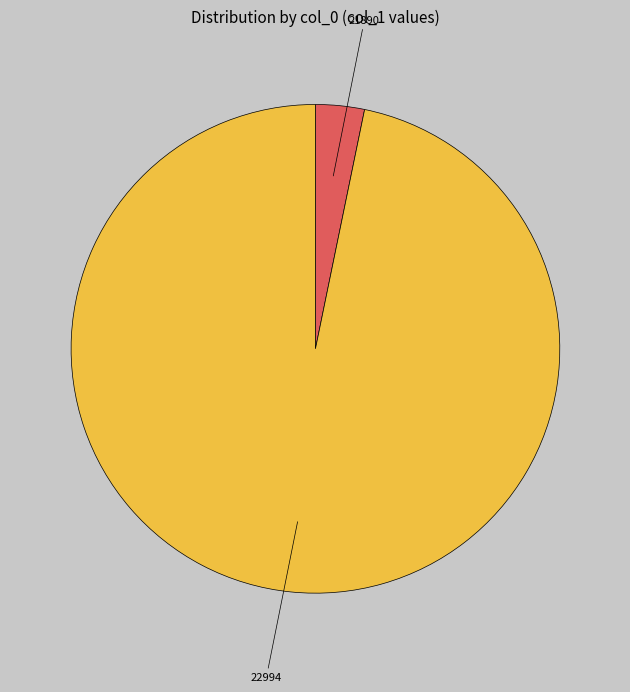

Is there a majority slice in this chart?

Yes